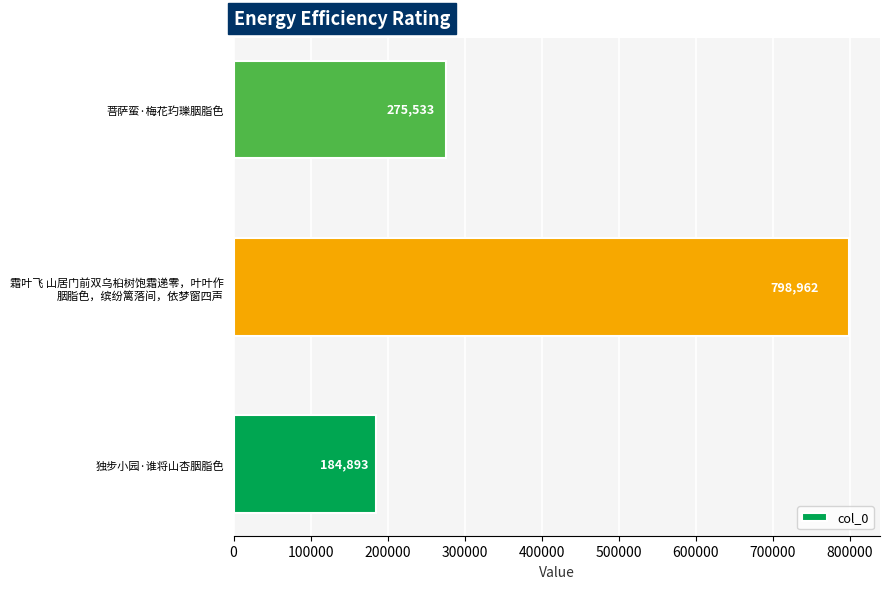

Between 独步小园·谁将山杏胭脂色 and 菩萨蛮·梅花玓瓅胭脂色, which is larger?

菩萨蛮·梅花玓瓅胭脂色